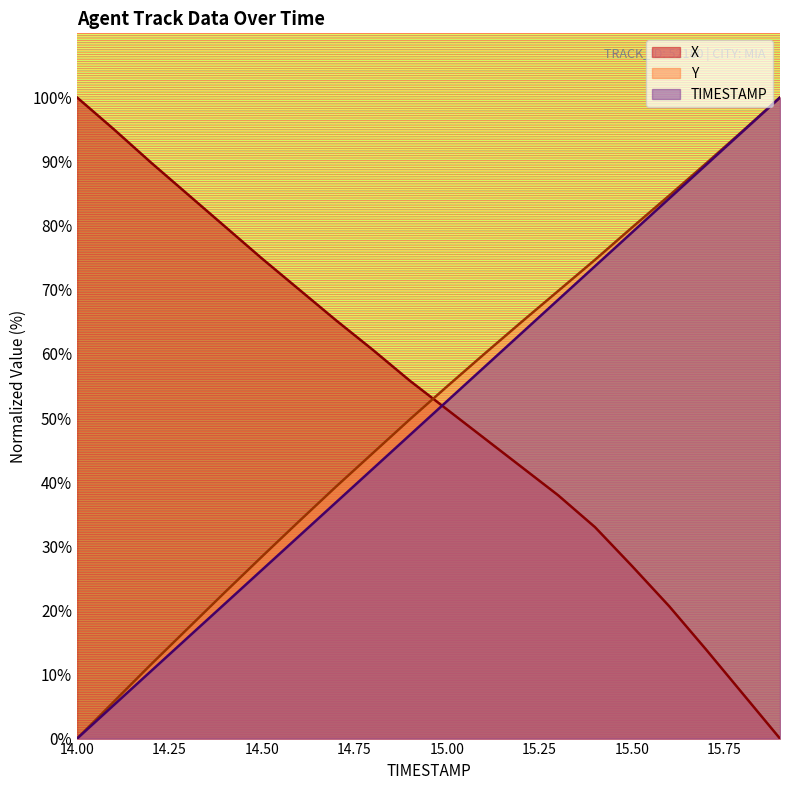

What is the sum of the TIMESTAMP values at 14.4 and 15.5?

100.0